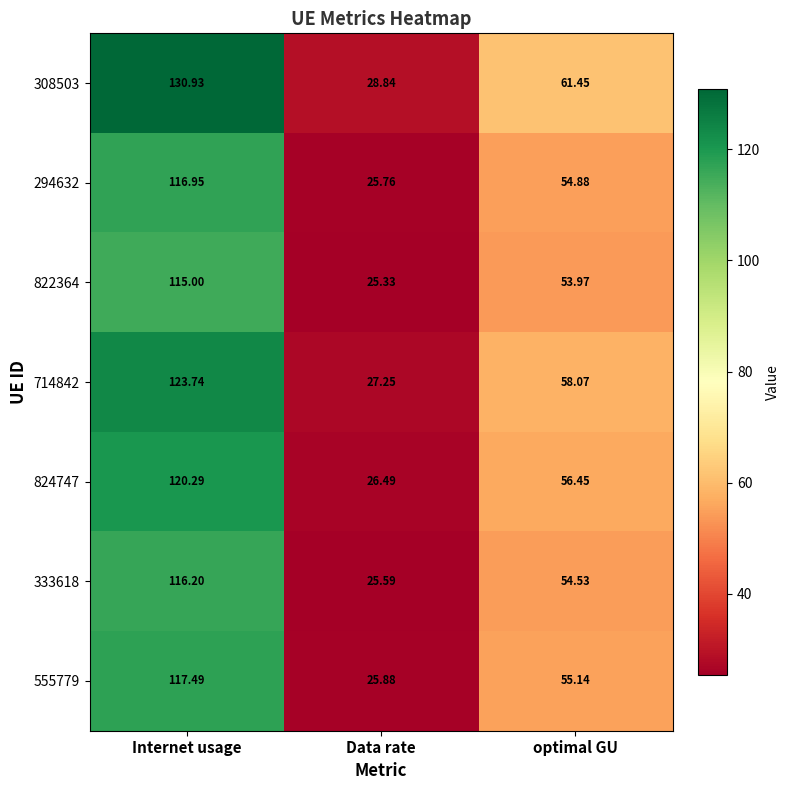

At which label does 824747 reach its peak?

Internet usage